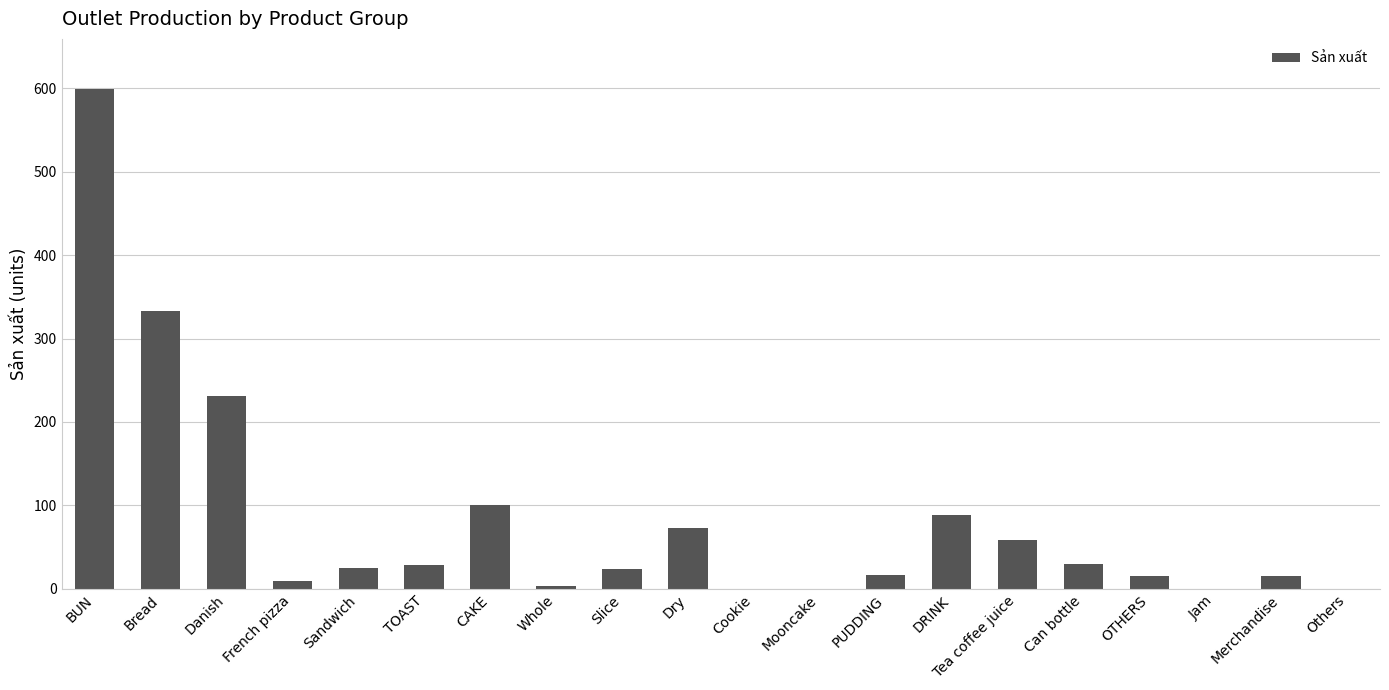

Which has a higher value, Jam or PUDDING?

PUDDING